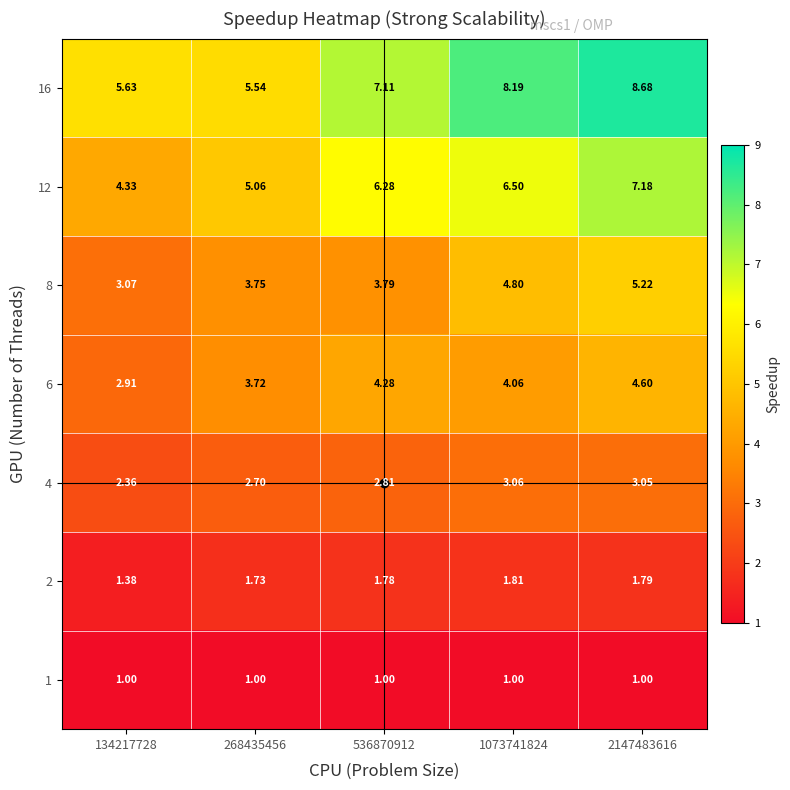

How many values in the 16 series exceed 7?

3